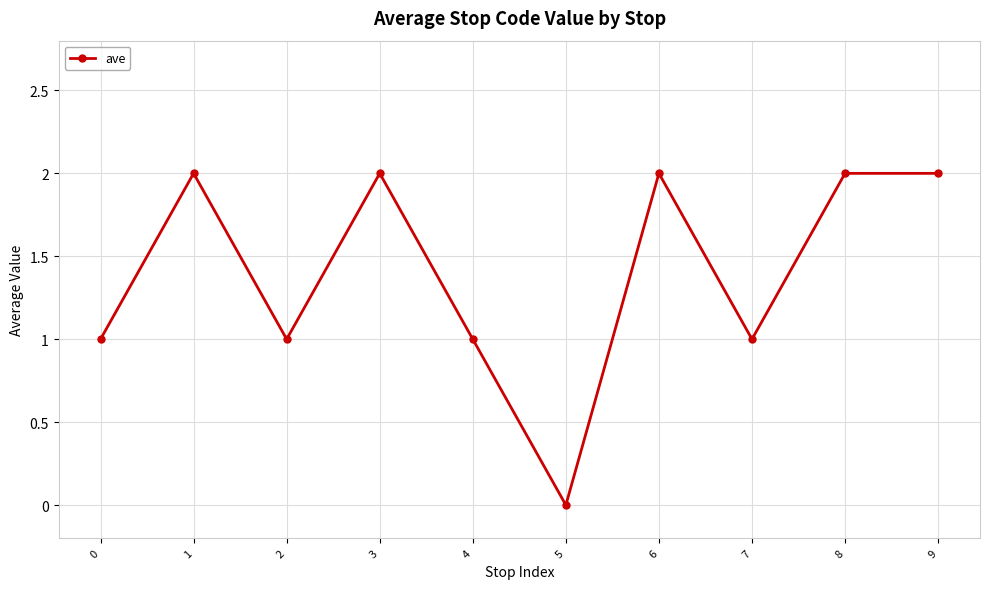

How many points are lower than both their immediate neighbors (excluding endpoints)?

3